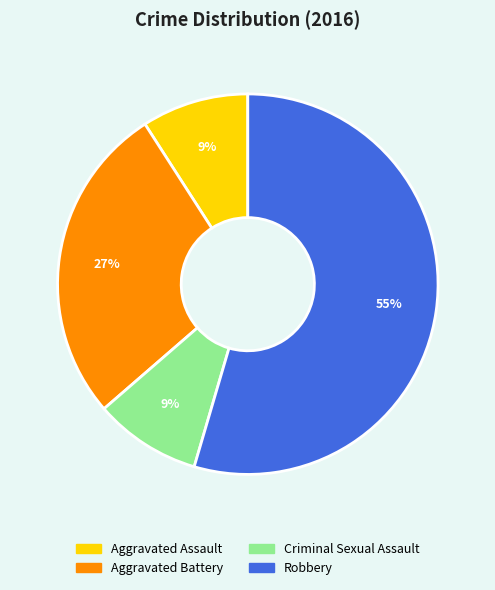

To the nearest percent, what percentage of the pie is Aggravated Battery?

27%